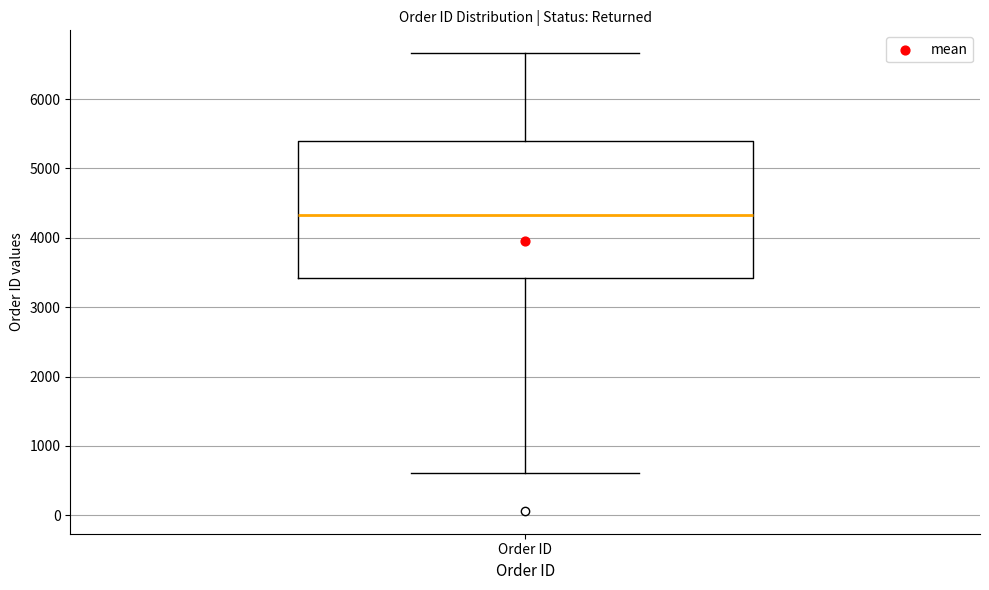

Transcribe this box plot: give where the median line is, the range the box spans, and where the two whiskers end, as read against the y-axis. The values are not printed on the chart, so give them approximately, as read against the axis.

median 4300, box 3400 to 5400, whiskers 600 to 6700